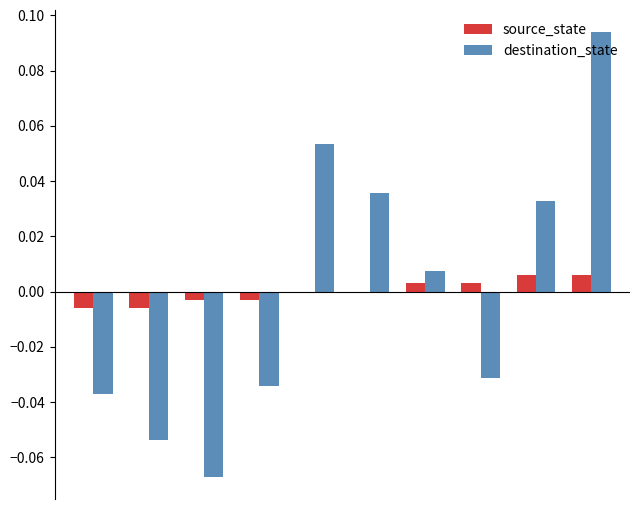

How many categories are shown in the chart?

10